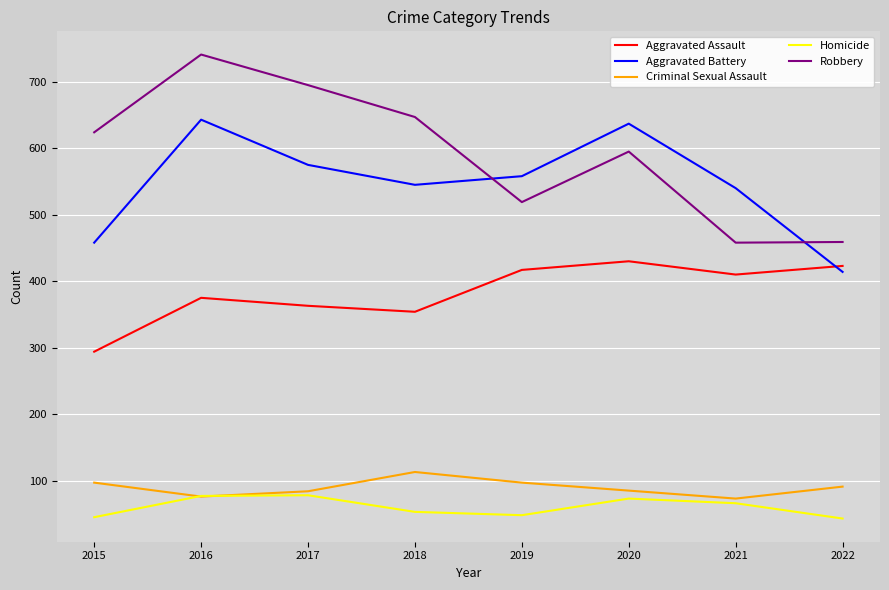

Is it true that Aggravated Assault equals 430 at 2020?

True